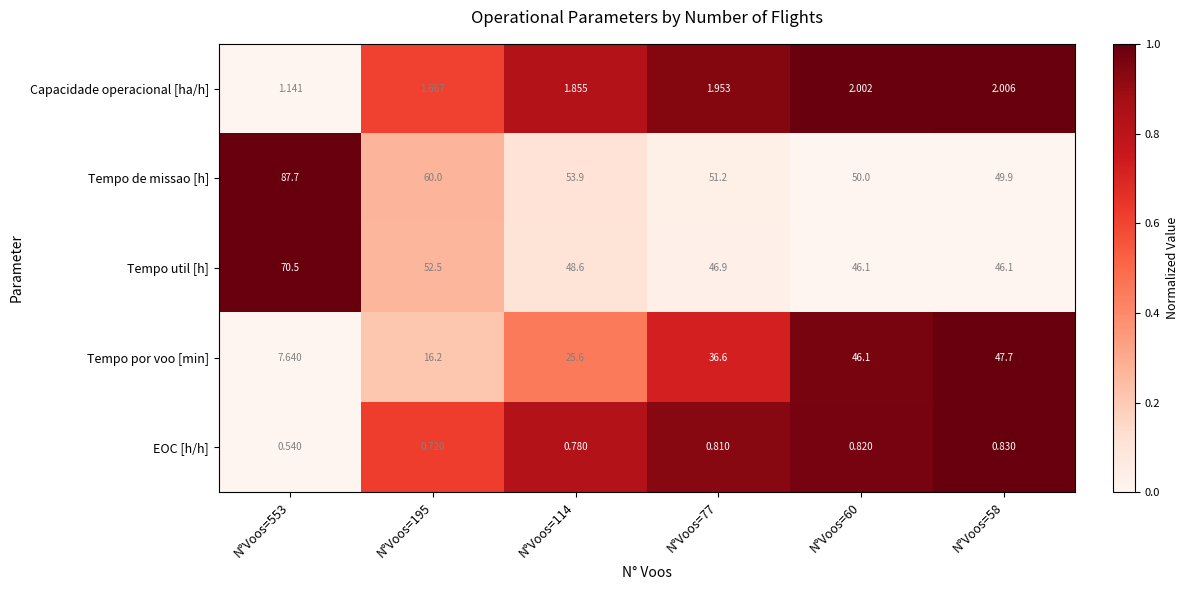

Rank the series at N°Voos=195 from lowest to highest value.

EOC [h/h], Capacidade operacional [ha/h], Tempo por voo [min], Tempo util [h], Tempo de missao [h]